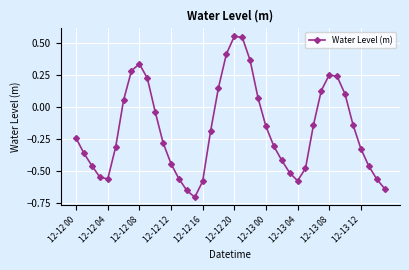

What is the difference between the maximum and second lowest values?

1.2